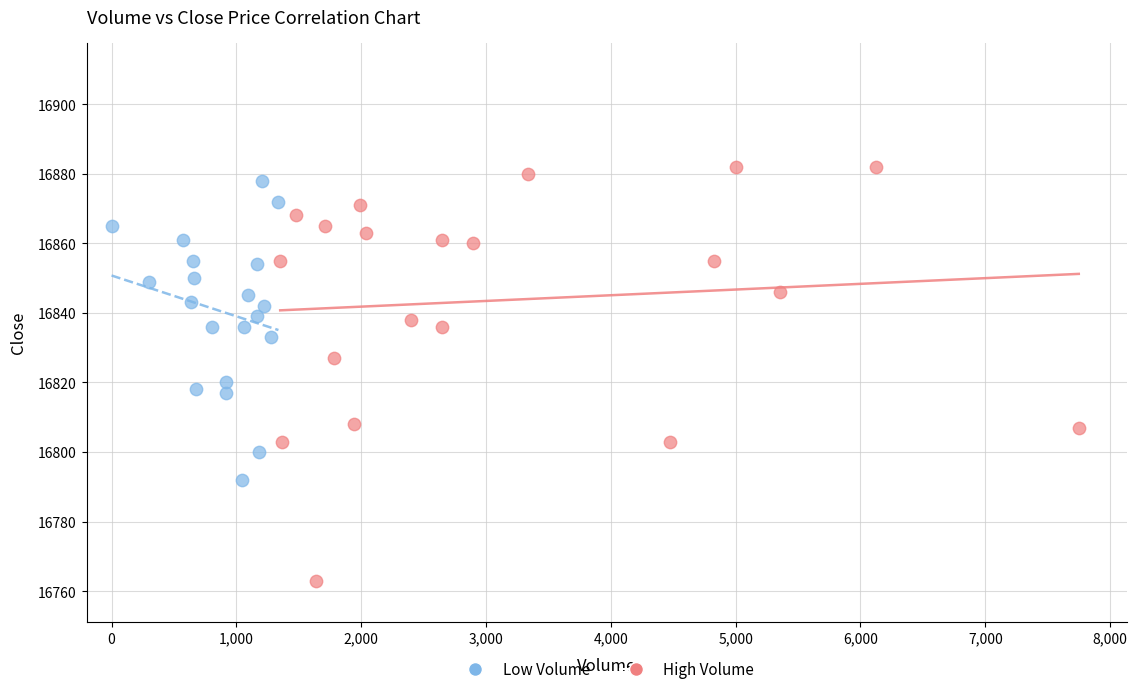

What are all the series names shown in the legend?

Low Volume, High Volume